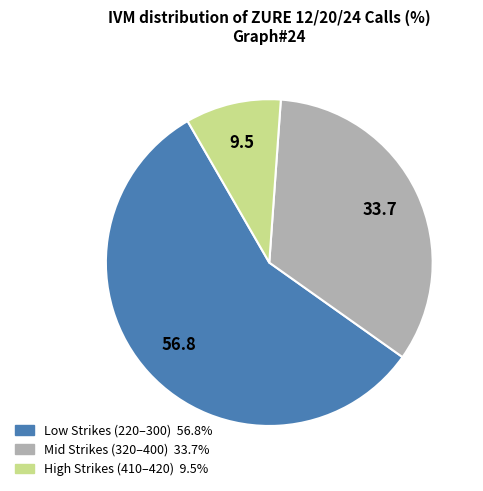

Does any single category account for the majority?

Yes